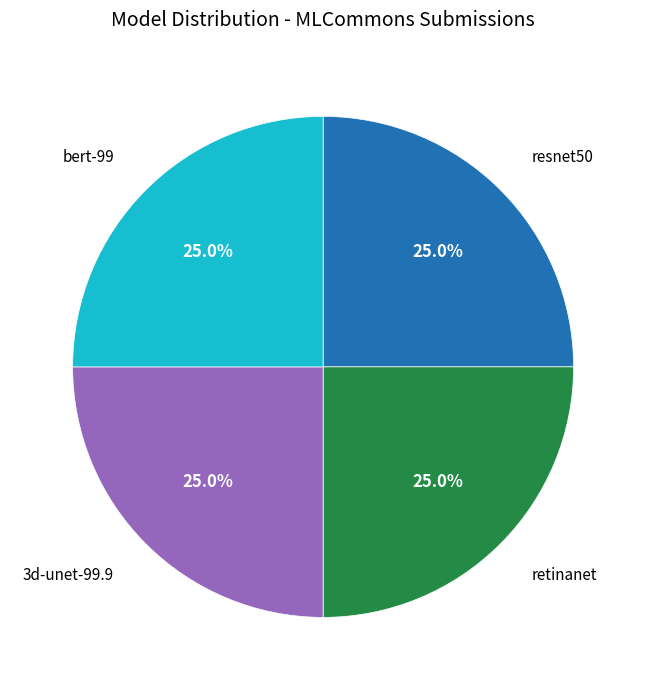

Does any single category account for the majority?

No